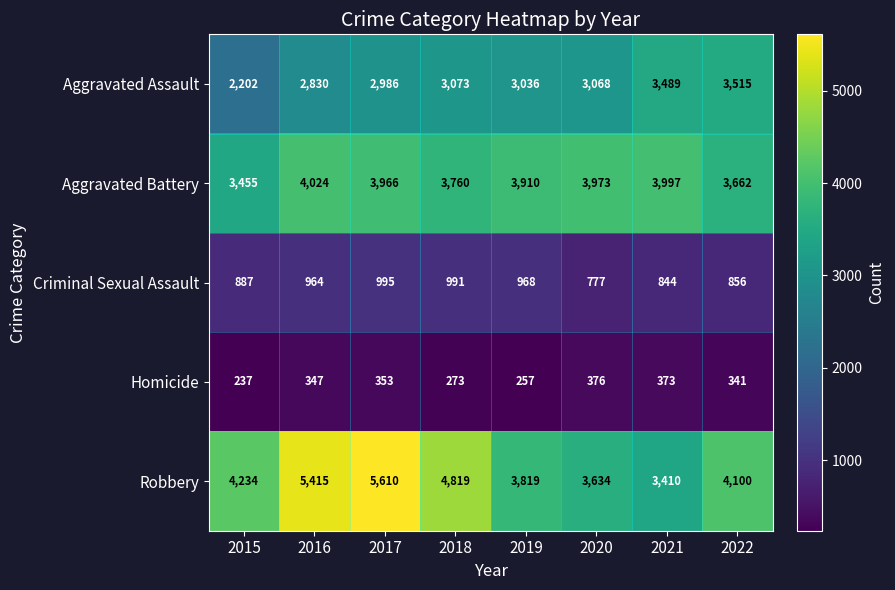

What is the greatest value displayed?

5610